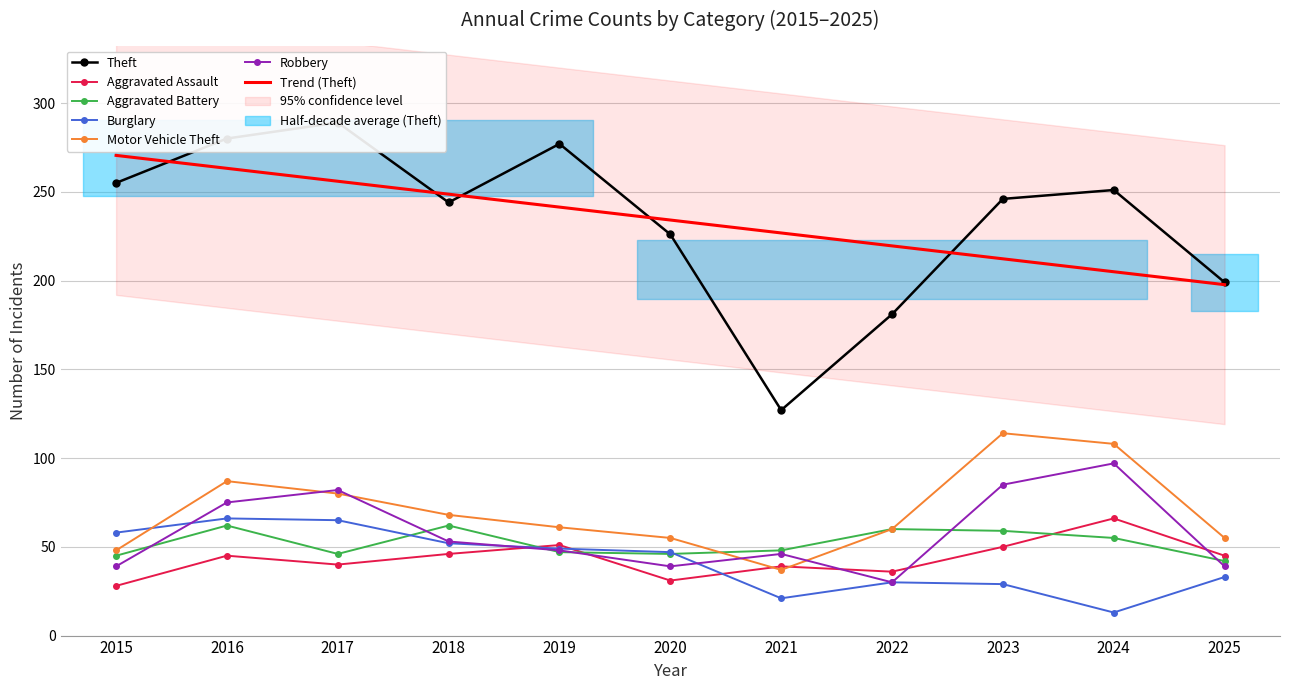

Reading left to right, what are all the values shown in this chart?

Aggravated Assault: 28	45	40	46	51	31	39	36	50	66	45
Aggravated Battery: 45	62	46	62	47	46	48	60	59	55	42
Burglary: 58	66	65	52	49	47	21	30	29	13	33
Motor Vehicle Theft: 48	87	80	68	61	55	37	60	114	108	55
Robbery: 39	75	82	53	48	39	46	30	85	97	39
Theft: 255	280	289	244	277	226	127	181	246	251	199